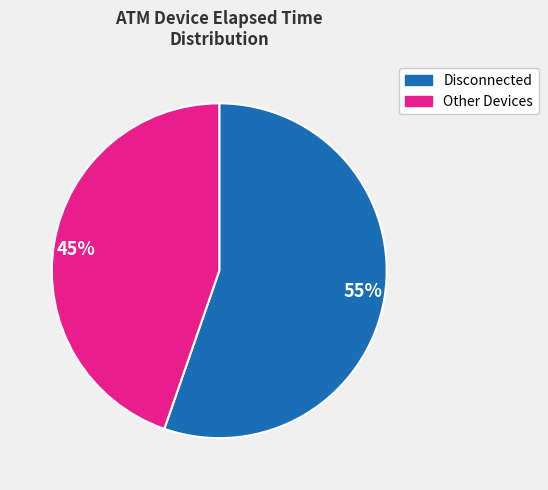

What is the majority slice?

55%